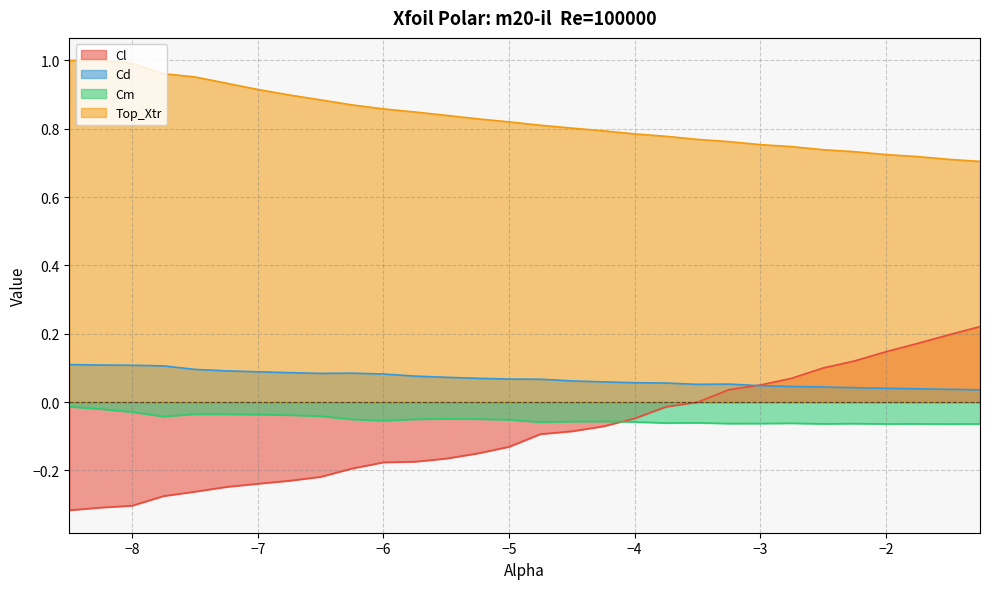

At which label does Cd reach its minimum?

-1.25